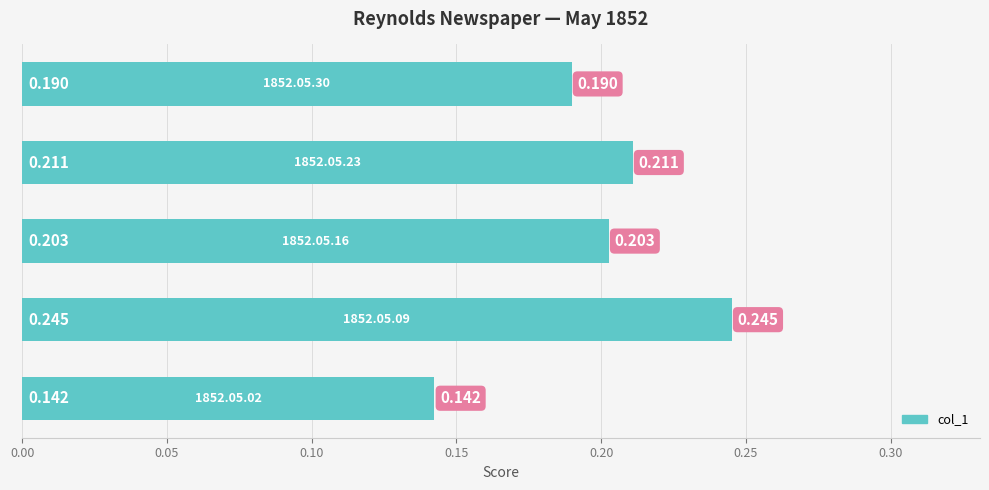

How many series are shown in this chart?

1